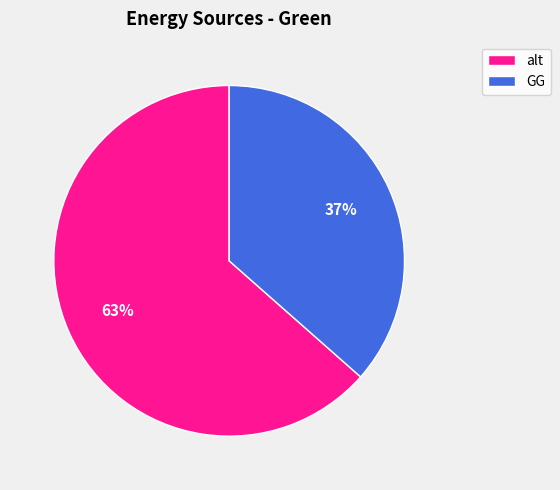

The GG slice represents 45% of the pie. True or false?

False